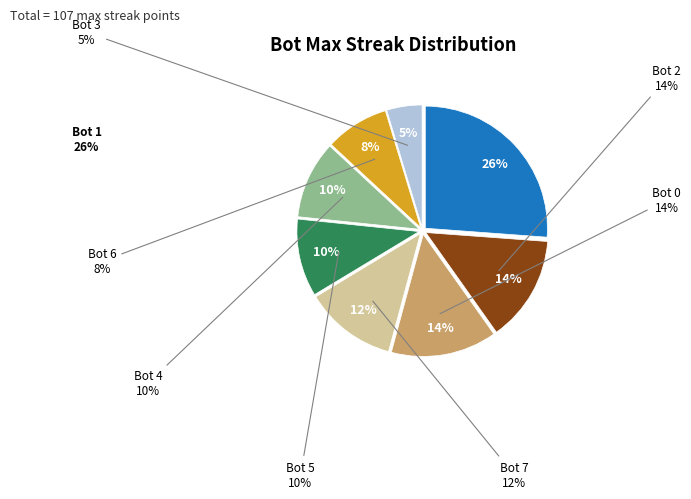

To the nearest percent, what is the difference between the largest and smallest slice percentages?

21%